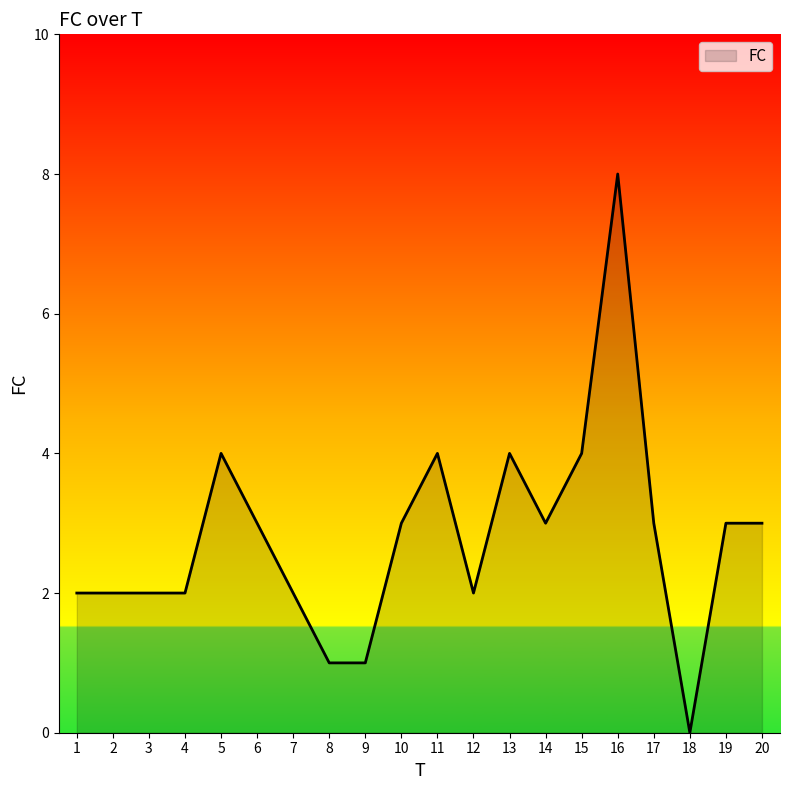

Which category has the lowest value across all series?

18